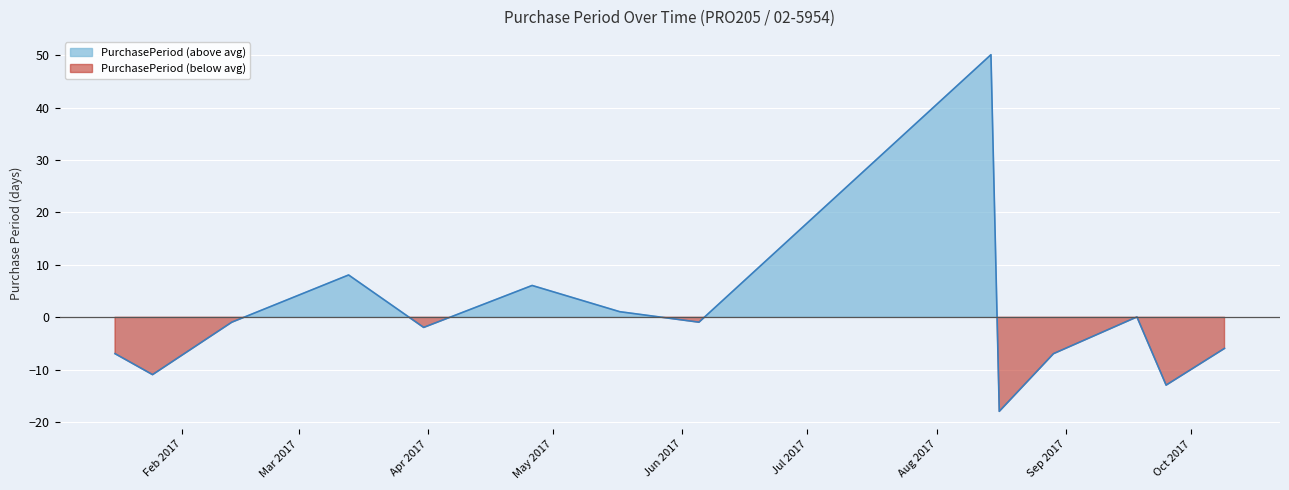

At which label does the data first exceed 0?

2017-03-13